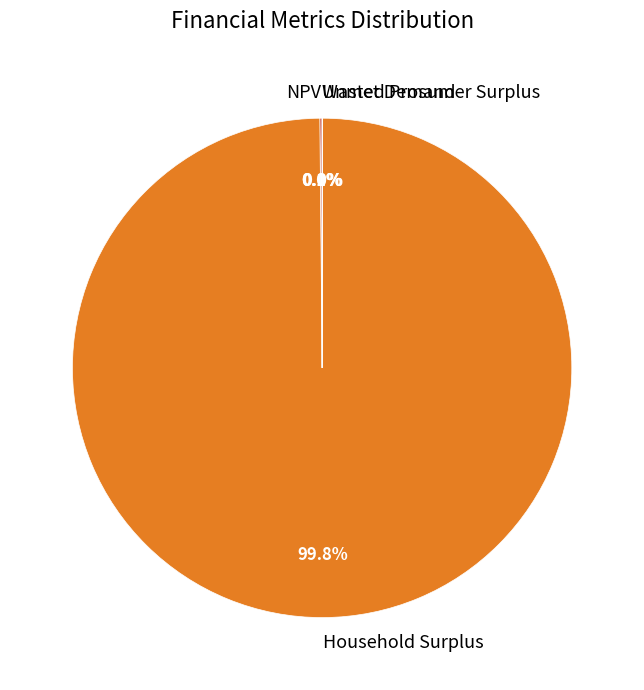

Which slice is the largest?

Household Surplus